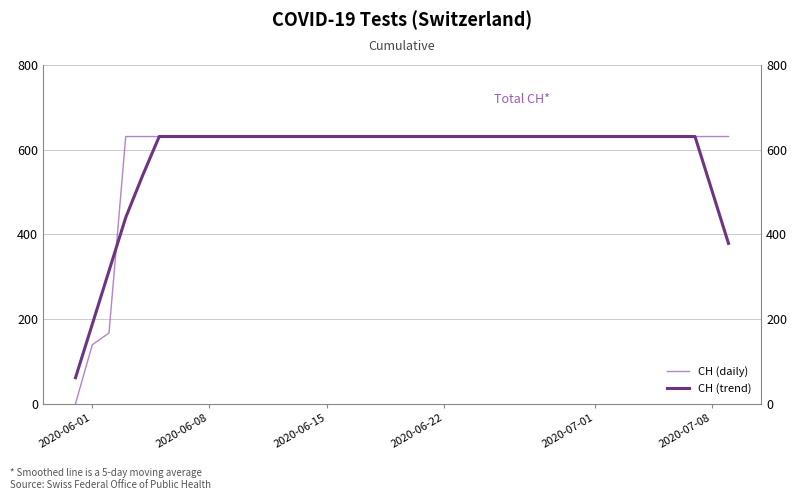

Rank the series by their average value, from lowest to highest.

CH (trend), CH (daily)